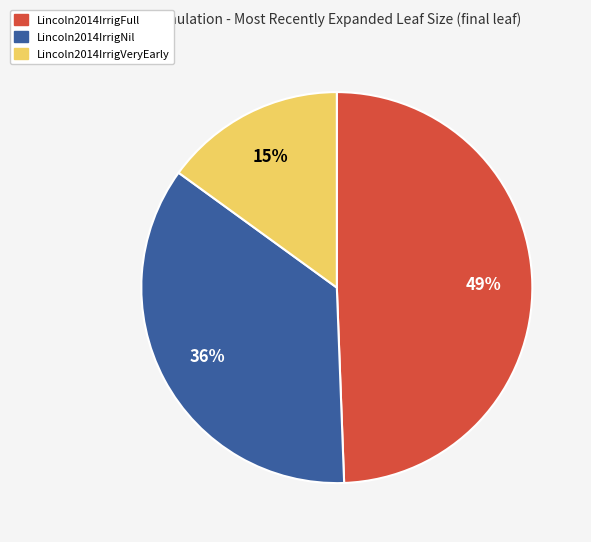

How many segments does this pie chart have?

3